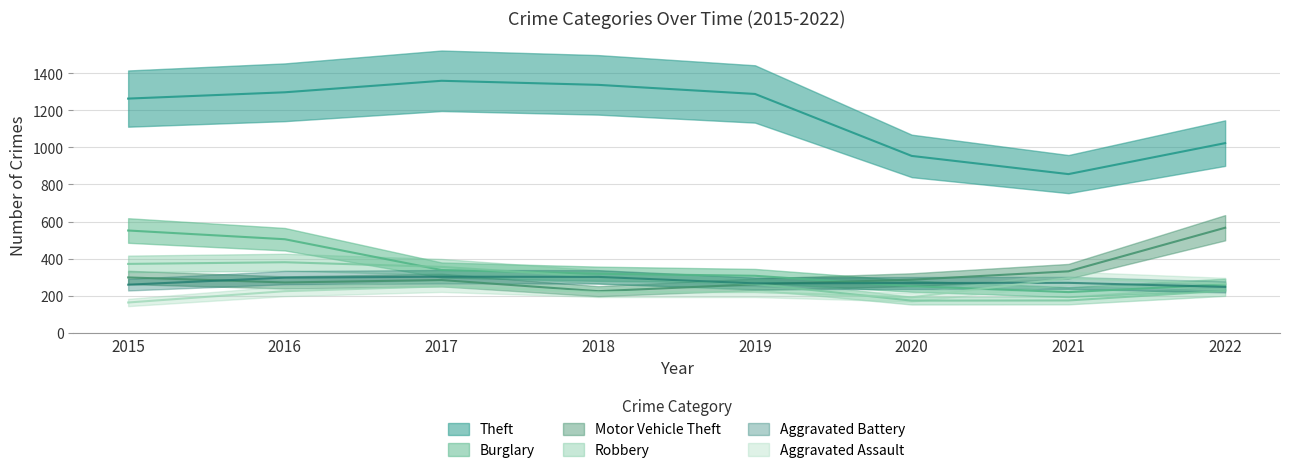

The value of Burglary at 2016 is 175. True or false?

False